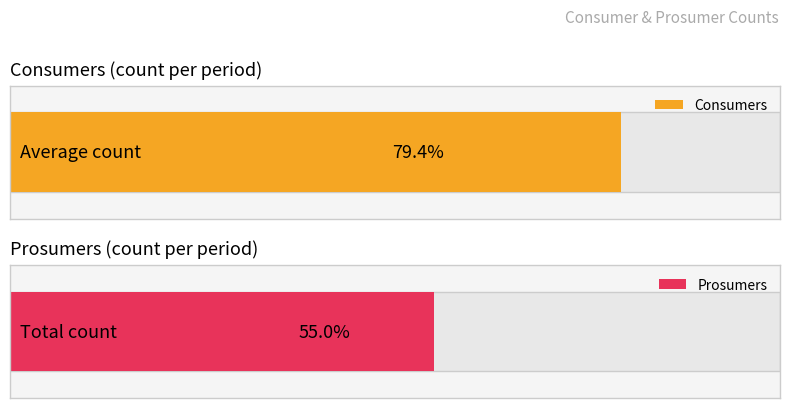

Does the chart contain stacked bars?

No